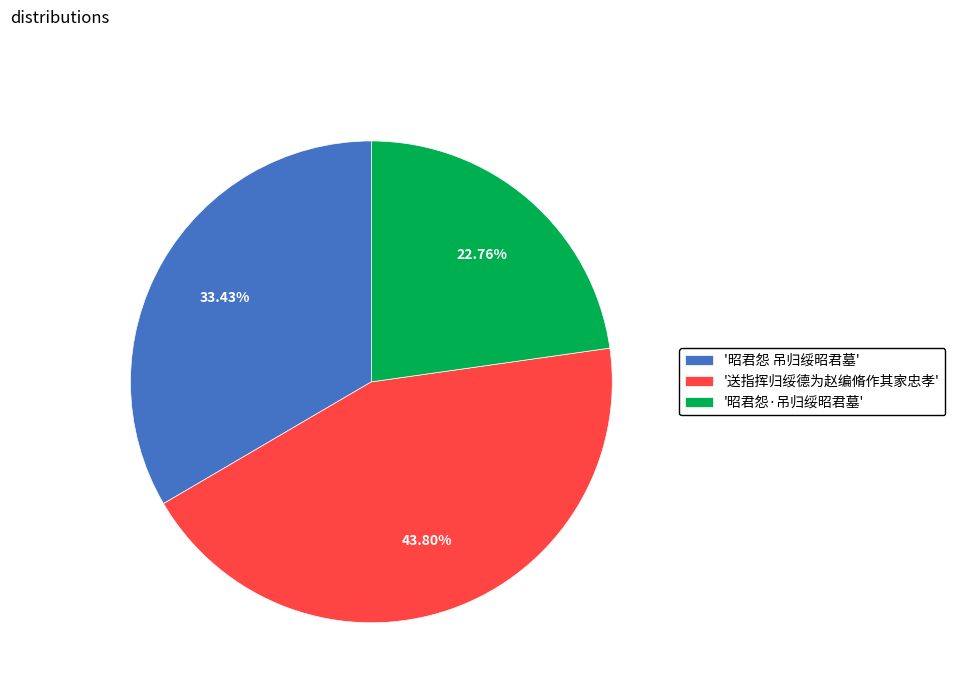

Does '送指挥归绥德为赵编脩作其家忠孝' account for over 50% of the chart?

No